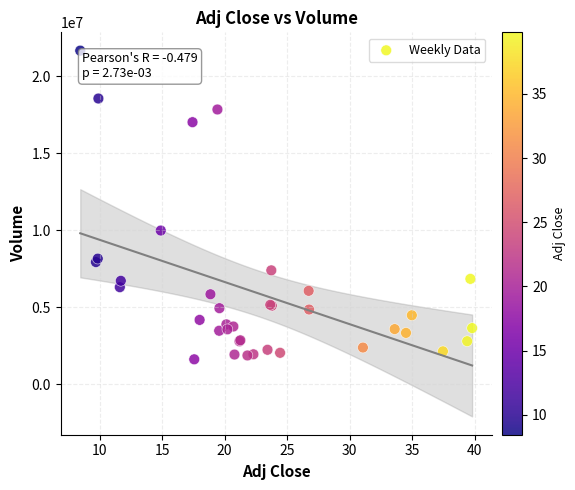

What Y value in the scatter plot is closest to 11640850?

9980100